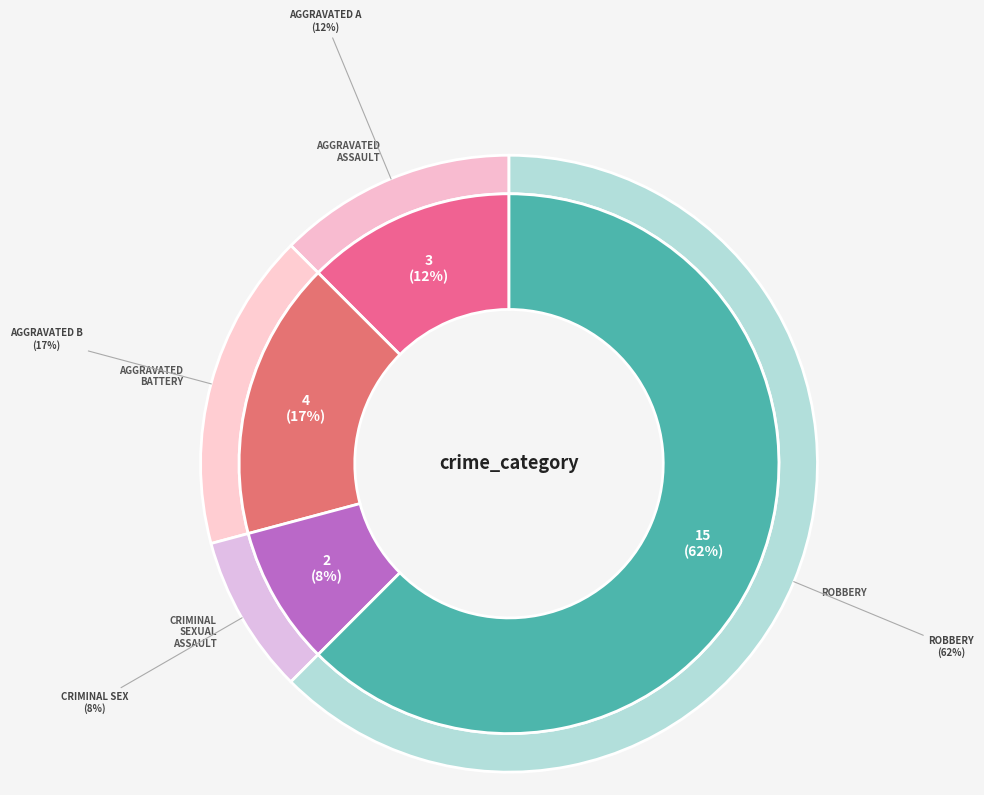

What percentage is NOT represented by Robbery?

37.5%